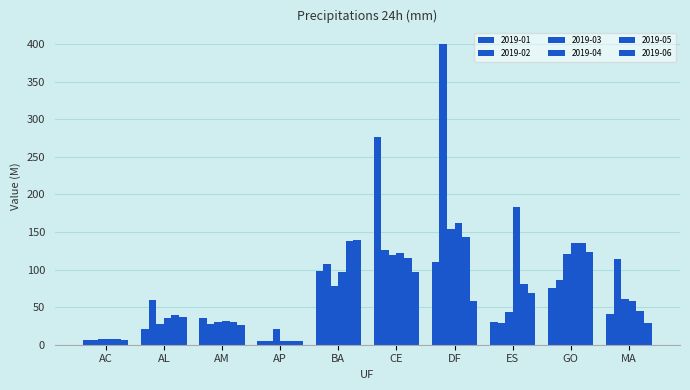

How many bars are there in each group?

6